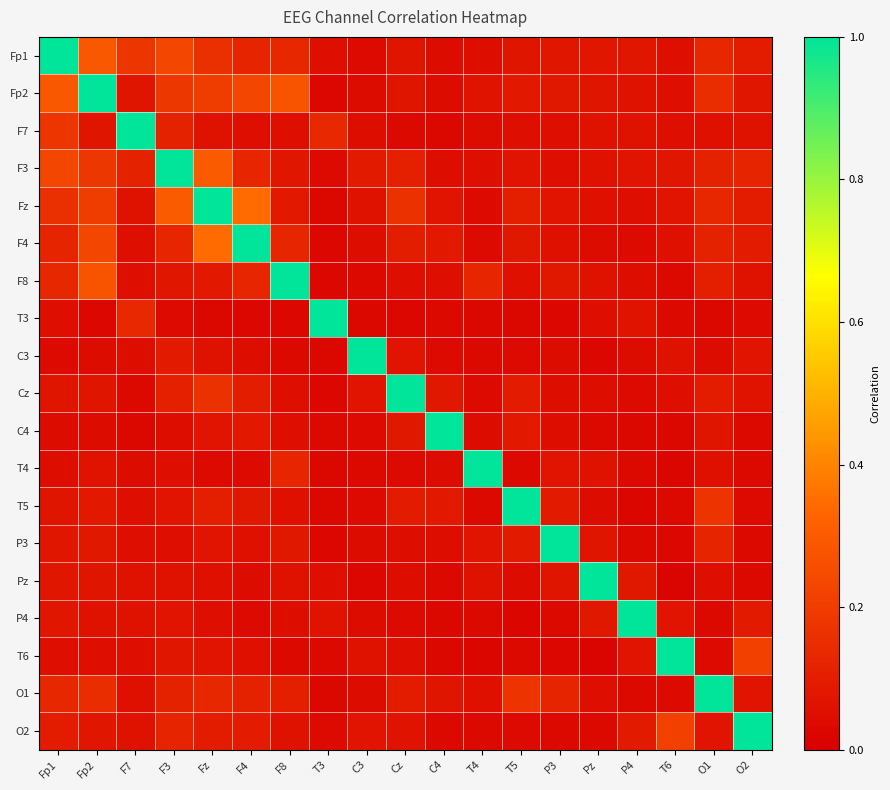

Which has a higher value, Pz or P3?

Pz